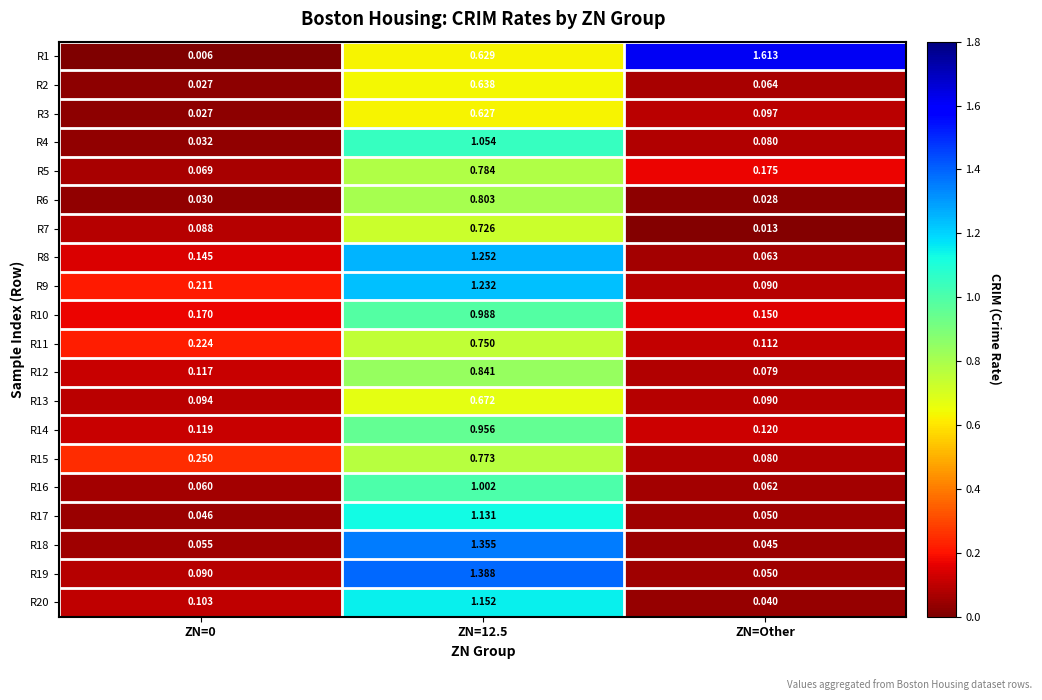

Where is R20 nearest to the value 0?

ZN=Other